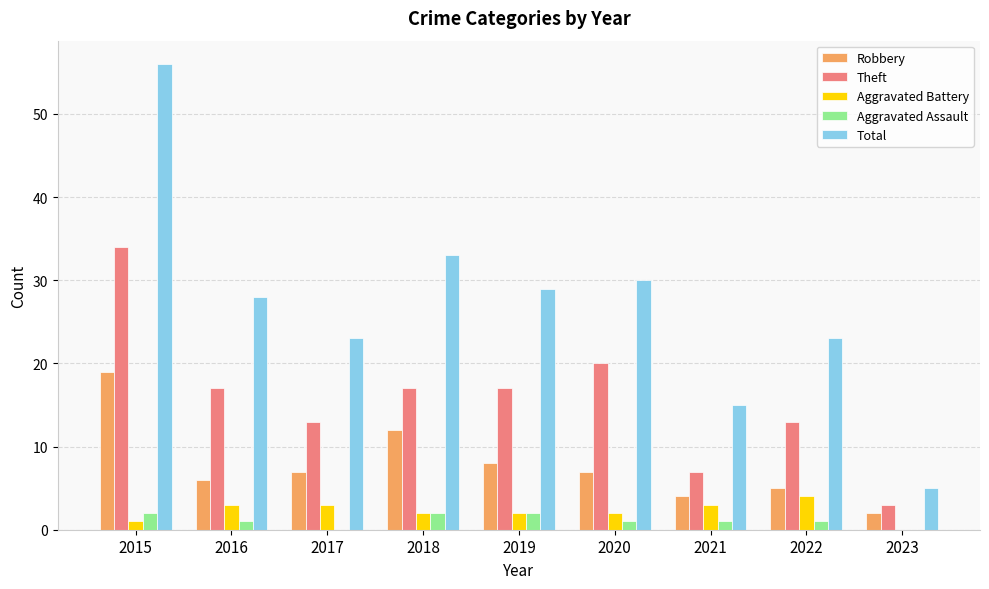

What is the sum of all Robbery values?

70